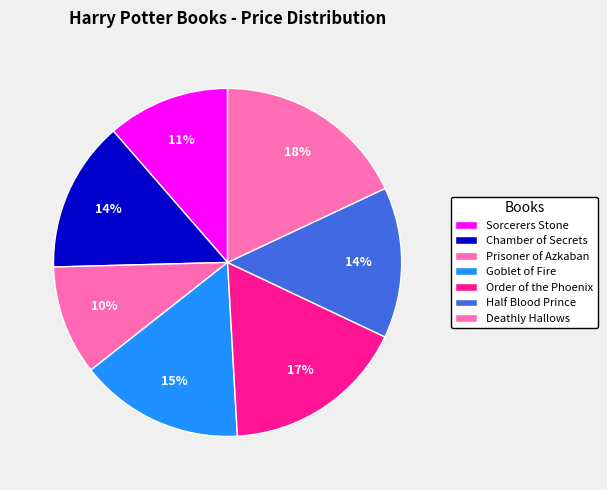

How many segments does this pie chart have?

7